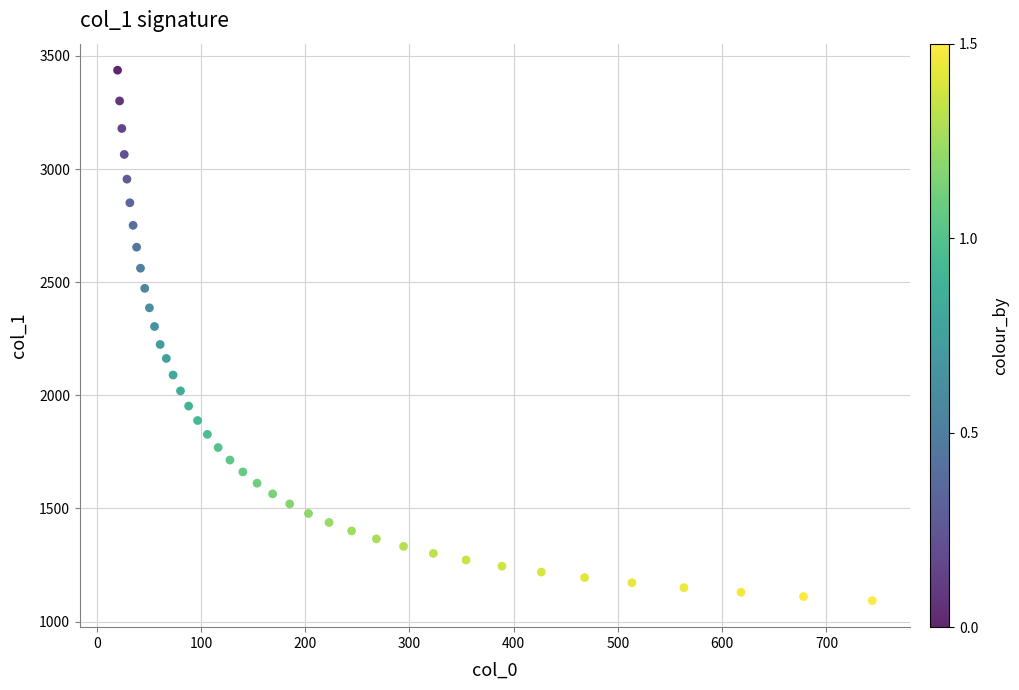

What is the range of X values (max minus min)?

723.9